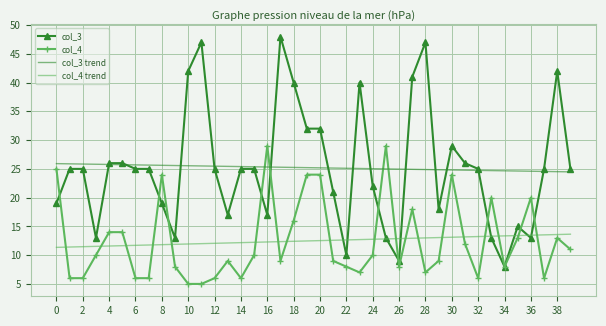

Which series has the widest spread of values?

col_3